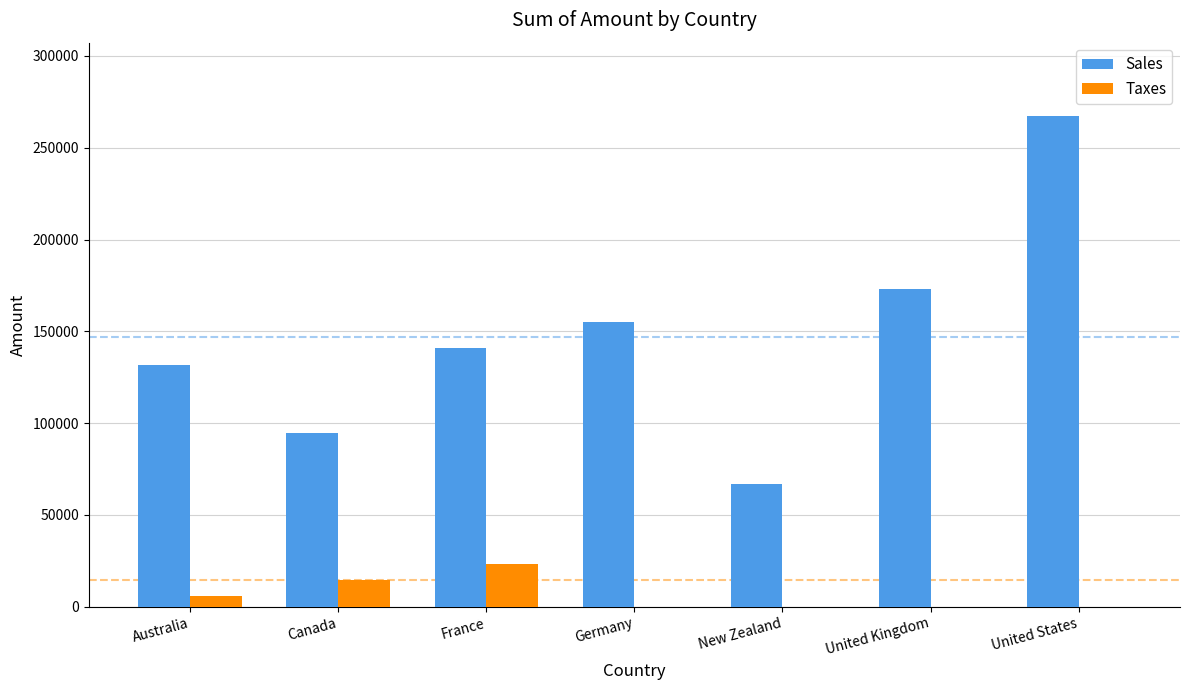

How many groups of bars are there?

7